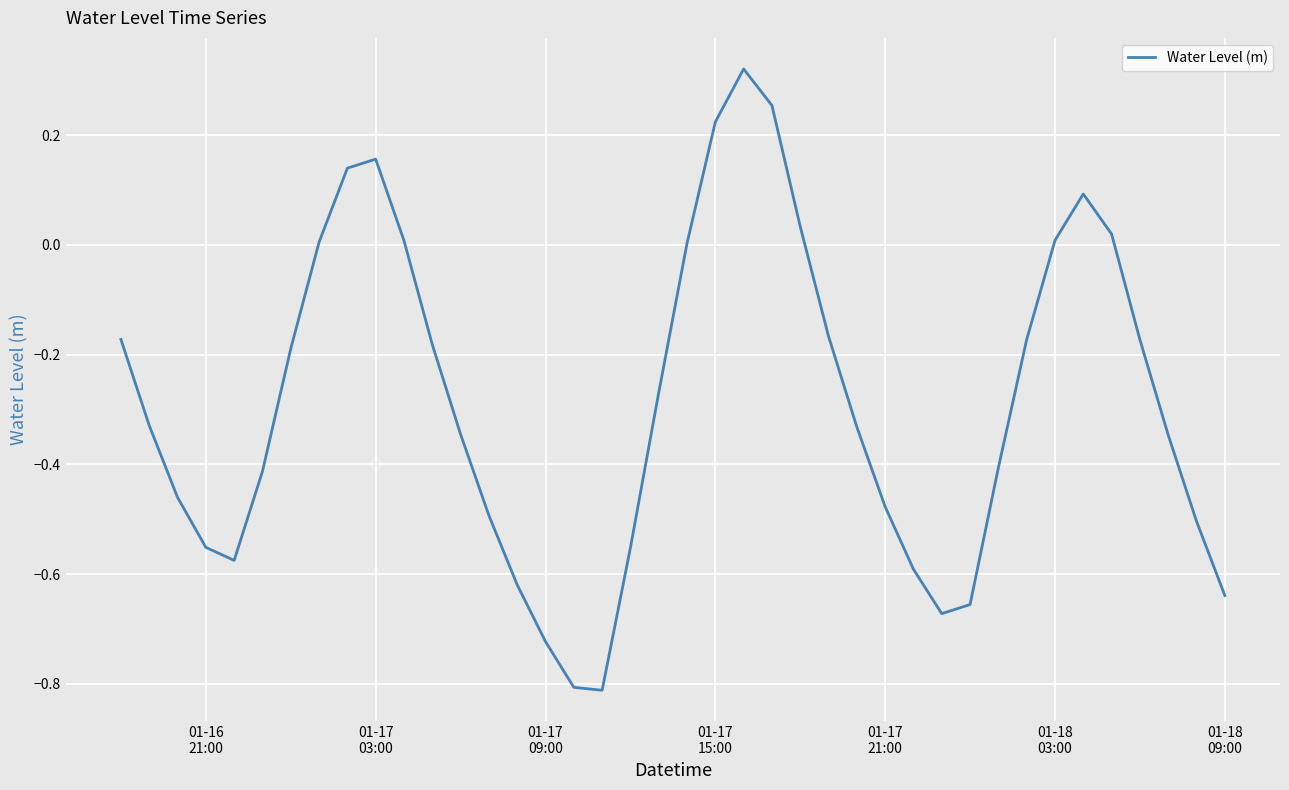

What is the difference between the maximum and minimum values?

1.1